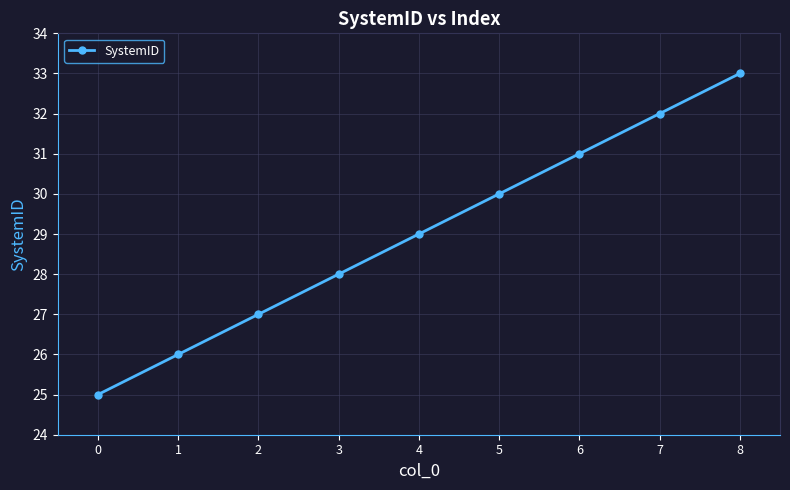

Where is the data nearest to the value 29?

4